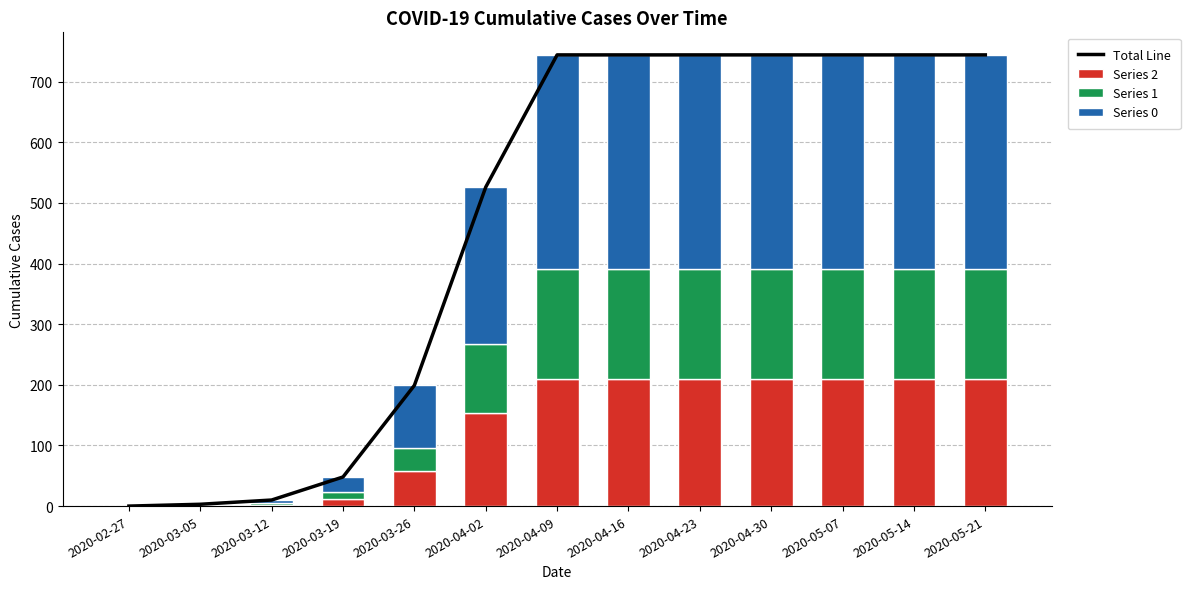

True or false: Series 2 has a value of 375 at 2020-05-21.

False